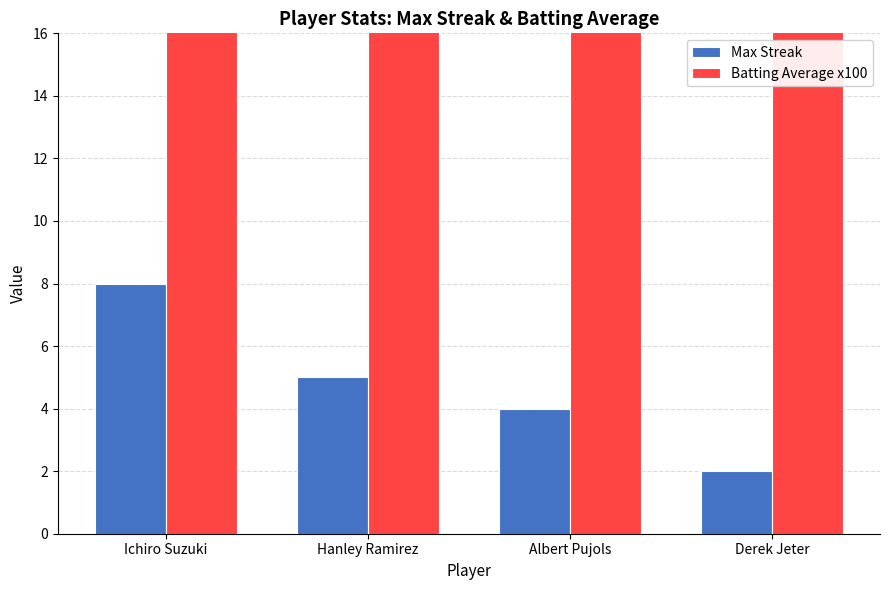

At how many categories does at least one series exceed 8?

4